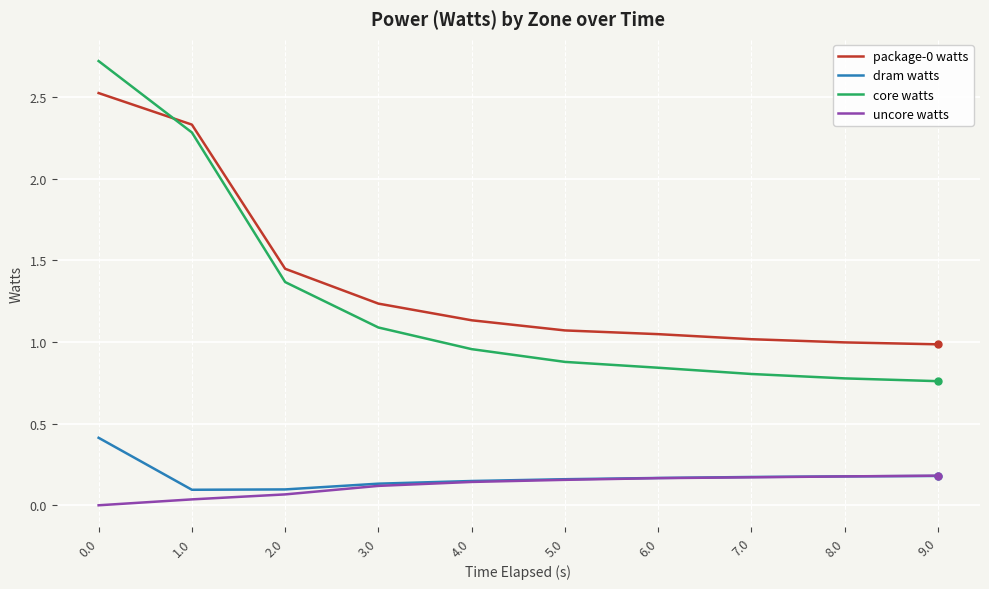

The value of package-0 watts at 3.0 is 1.9. True or false?

False